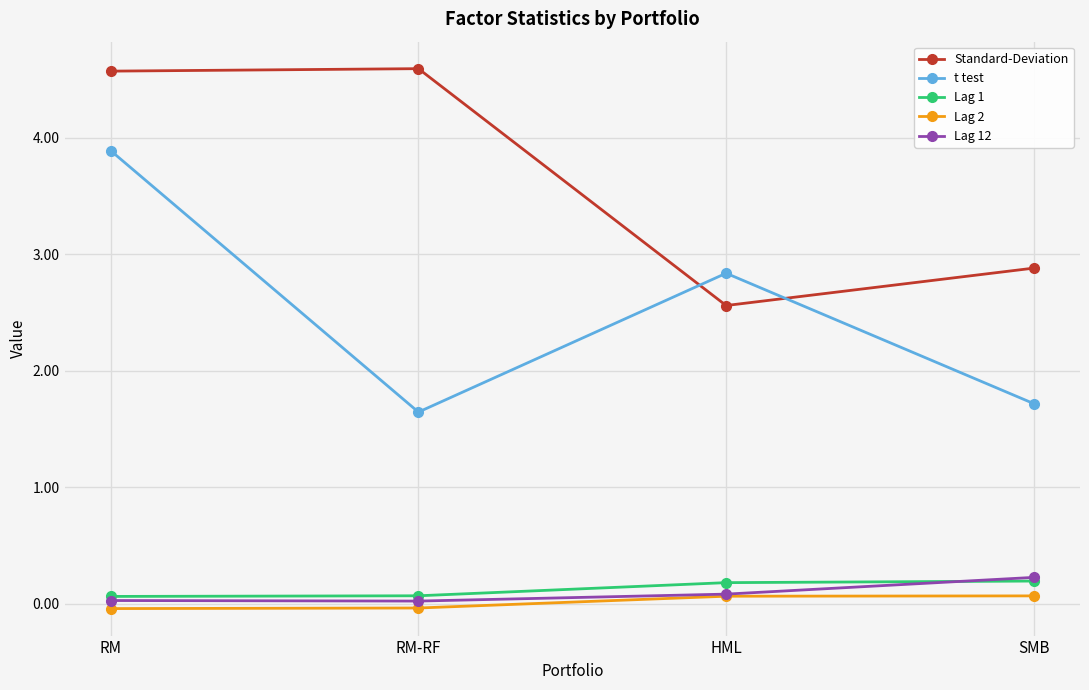

Between HML and SMB, which series saw the biggest shift?

t test